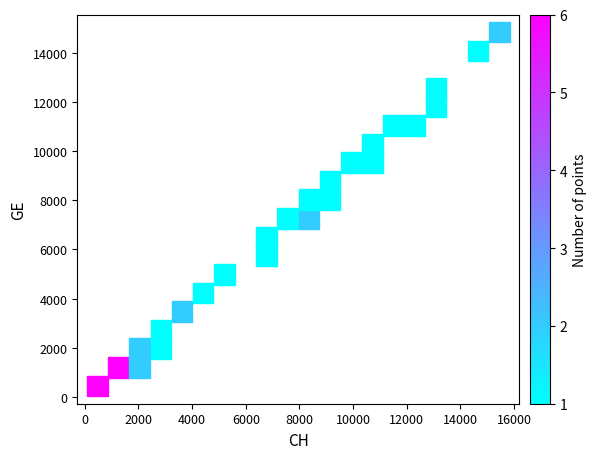

What is the range of X values (max minus min)?

14988.2